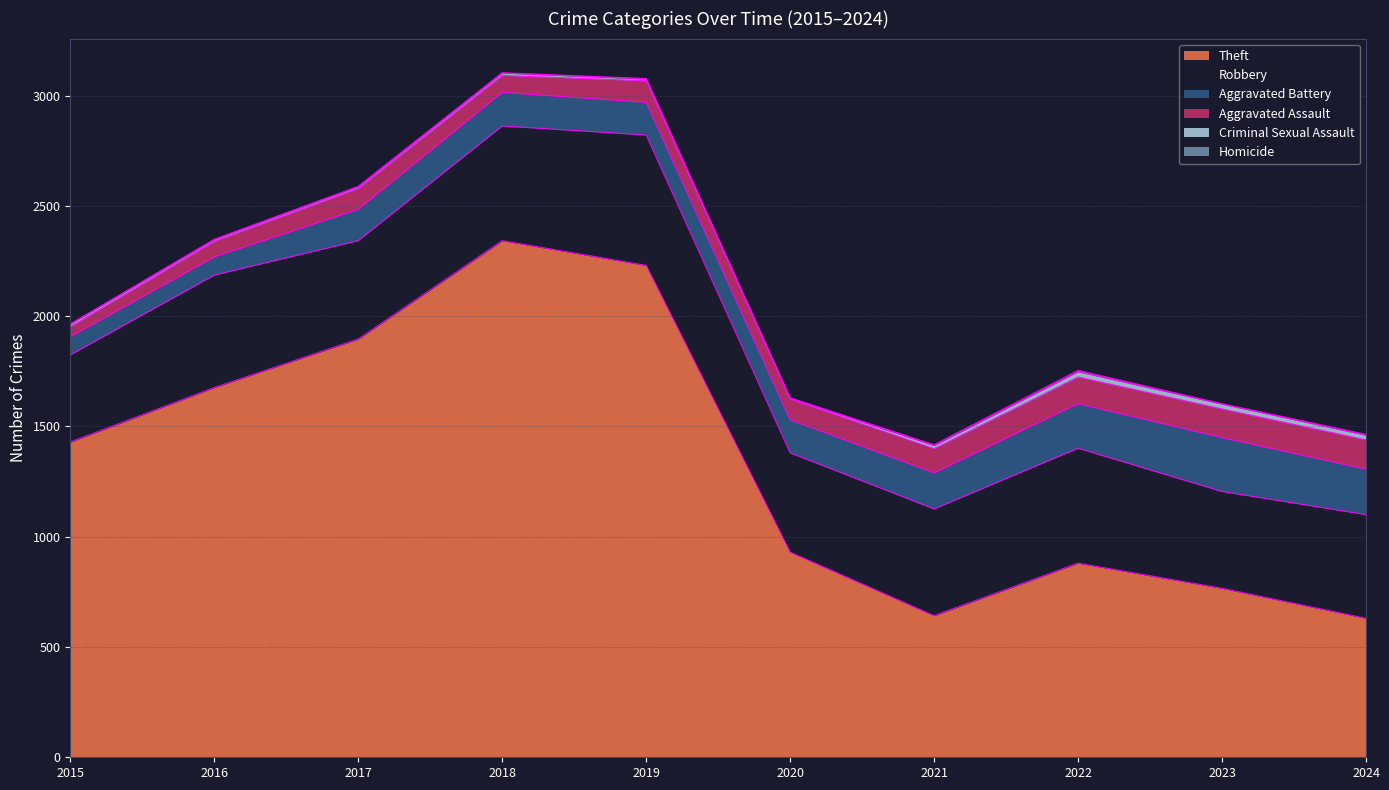

Where does the Robbery series first go above 484?

2016